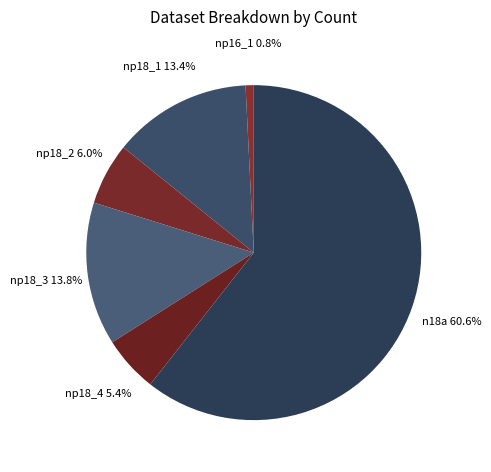

How many segments does this pie chart have?

6